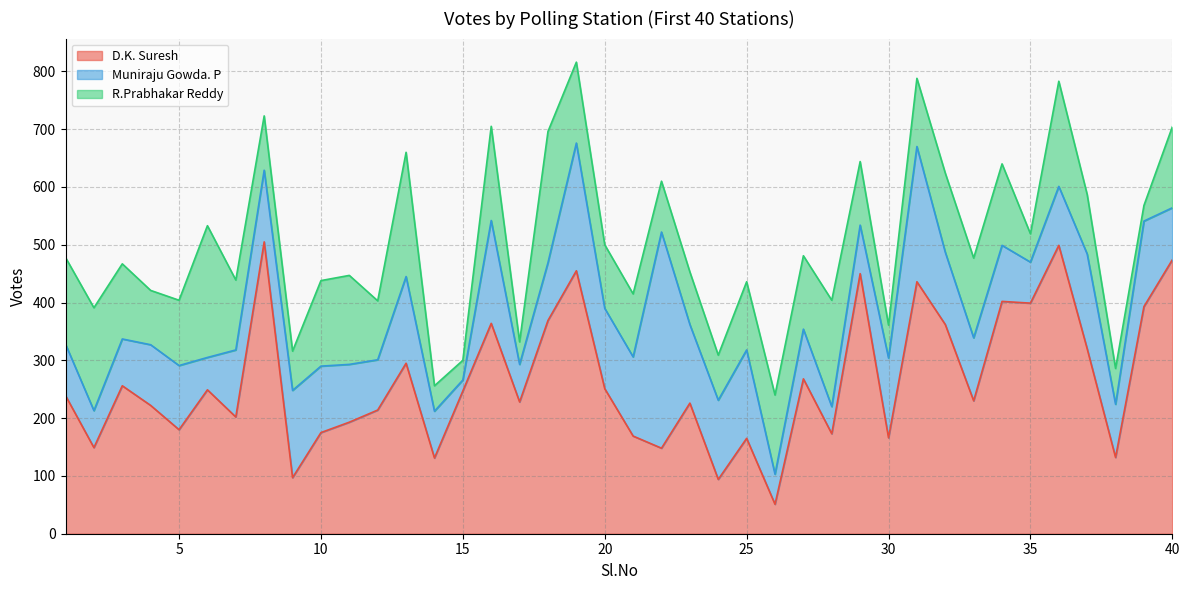

What is the difference between the D.K. Suresh values at 39 and 33?

163